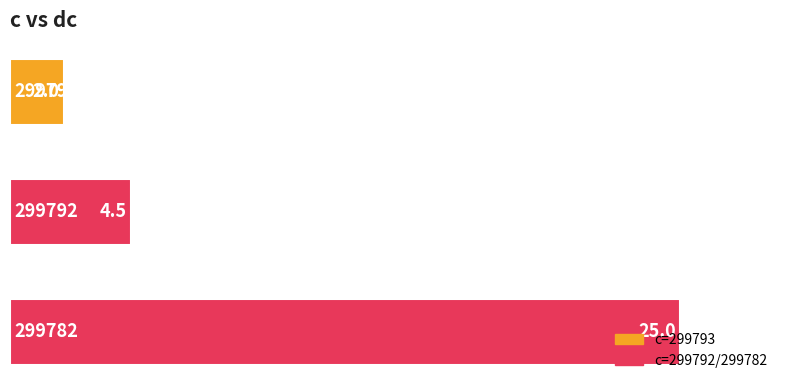

How many values are between 2 and 25?

3